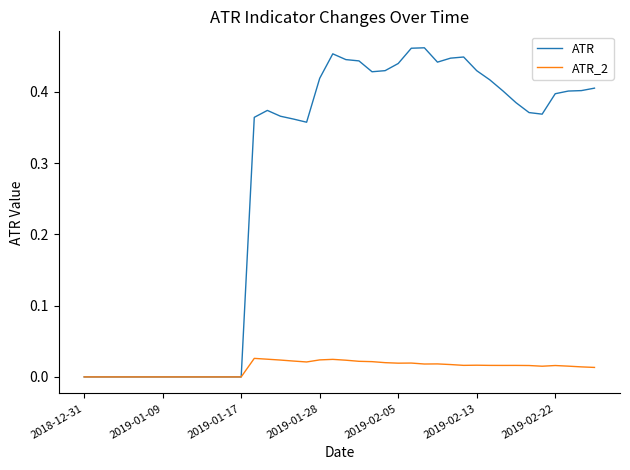

Which series has the widest spread of values?

ATR